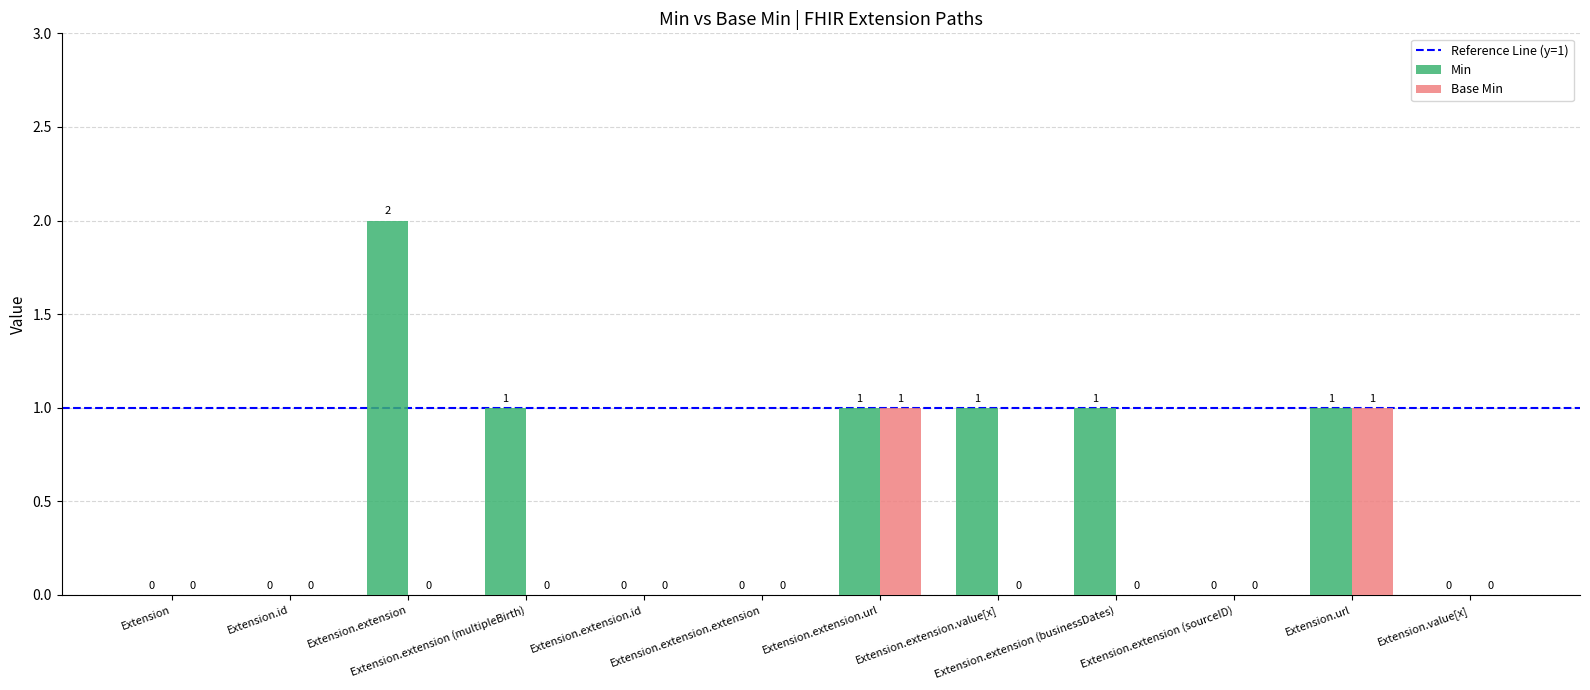

How many distinct data groups are displayed?

2